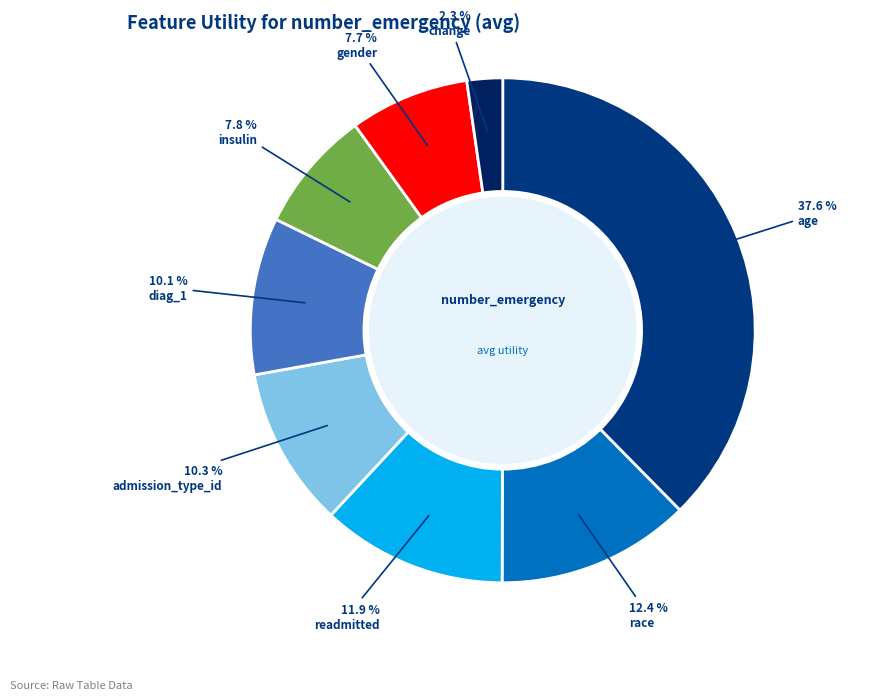

Count the number of slices in the pie.

8